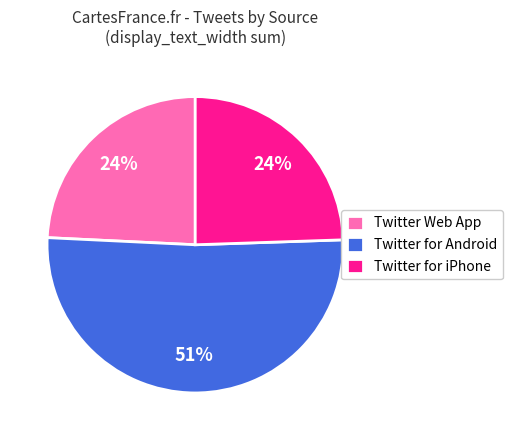

Is there a majority slice in this chart?

Yes